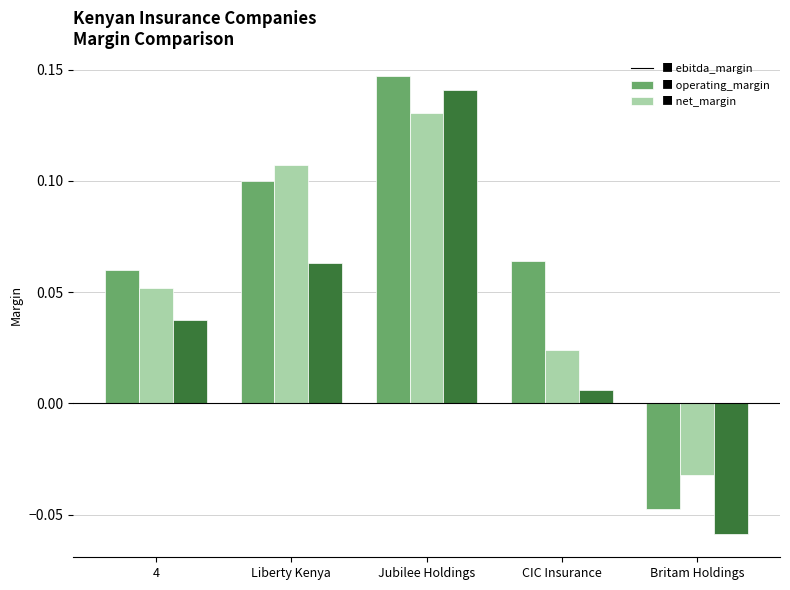

At which category is the sum across all series the highest?

Jubilee Holdings